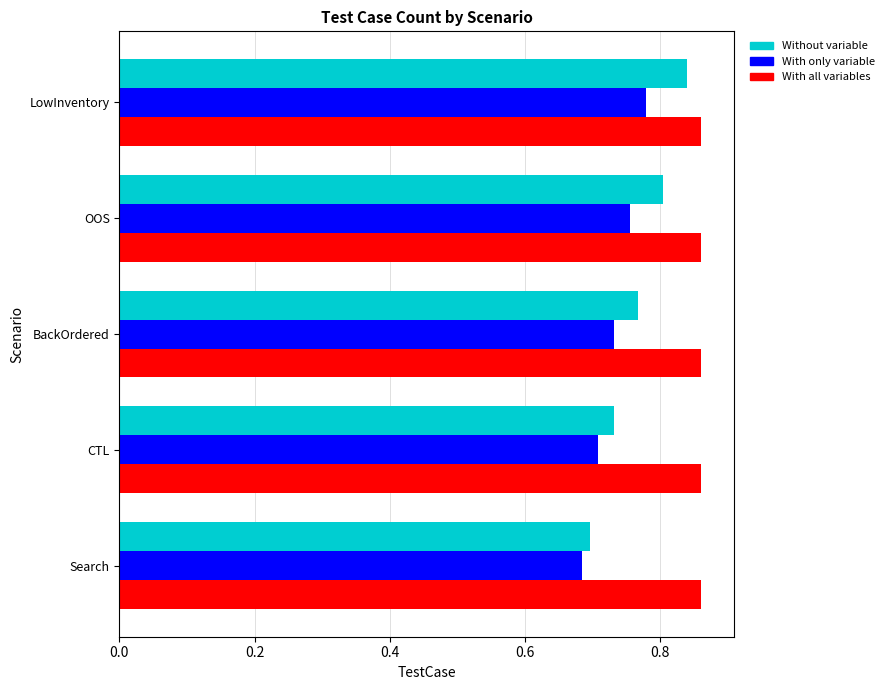

At how many categories does at least one series exceed 0?

5